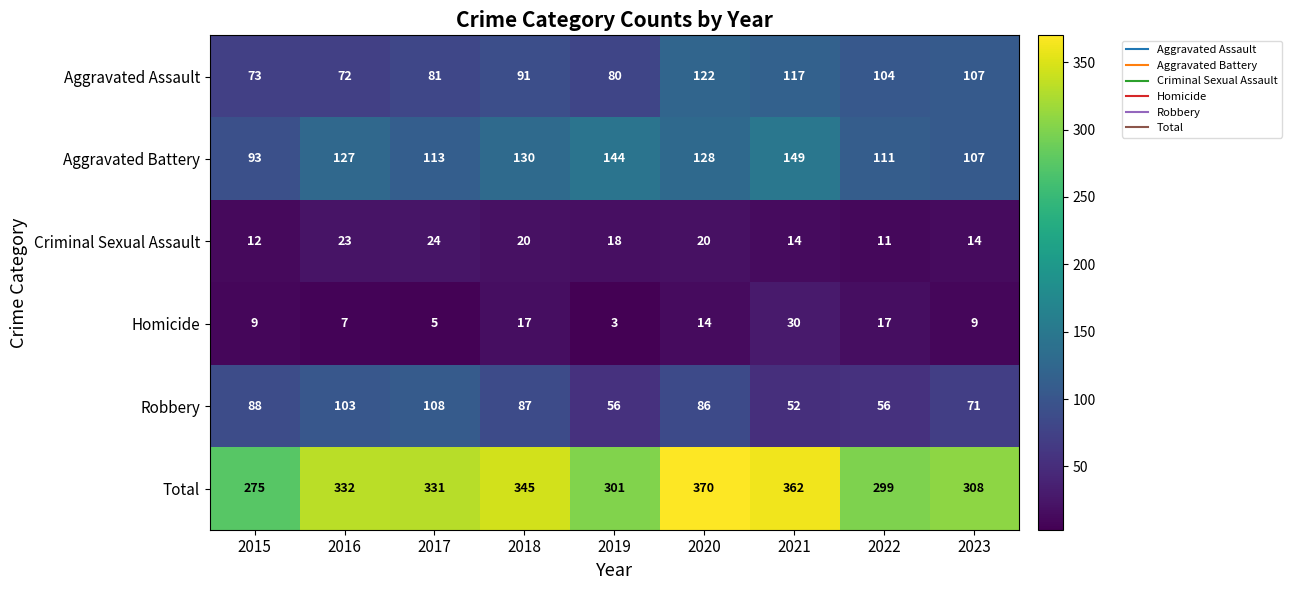

Where is Aggravated Battery nearest to the value 121?

2016